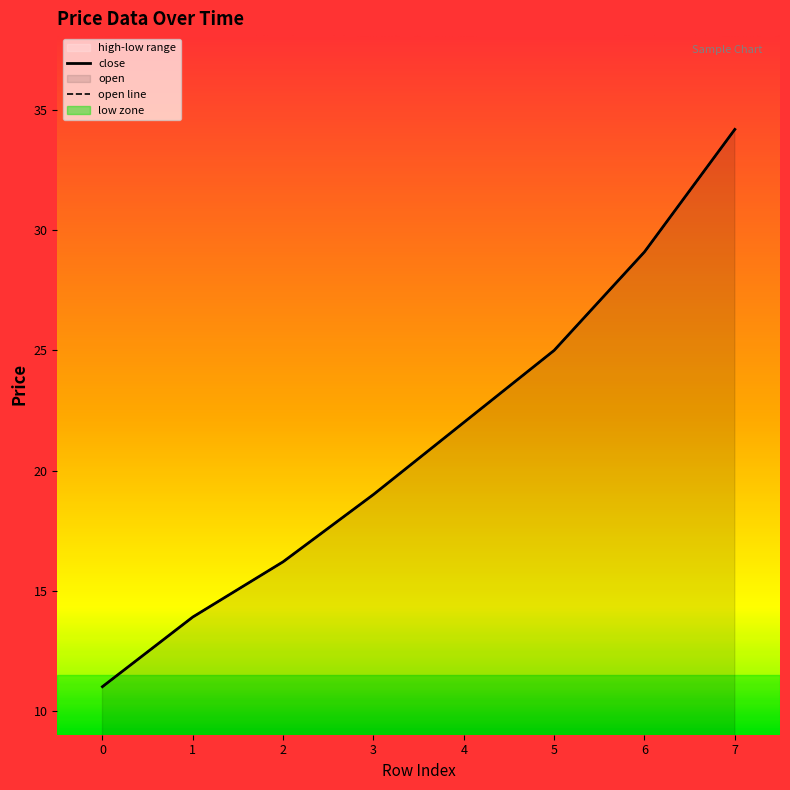

At how many categories does at least one series exceed 21?

4